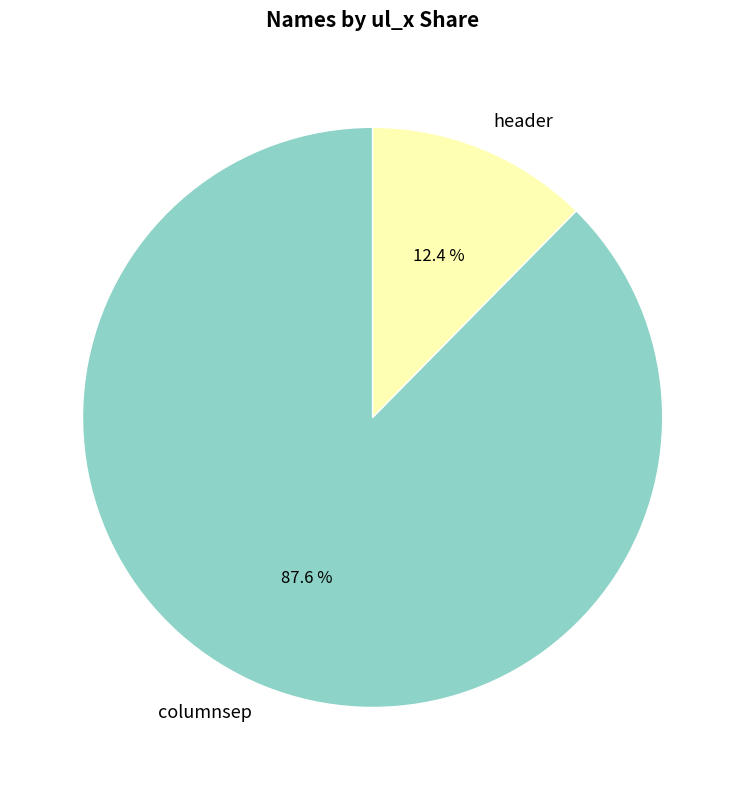

Which category has the smallest portion of the pie?

header